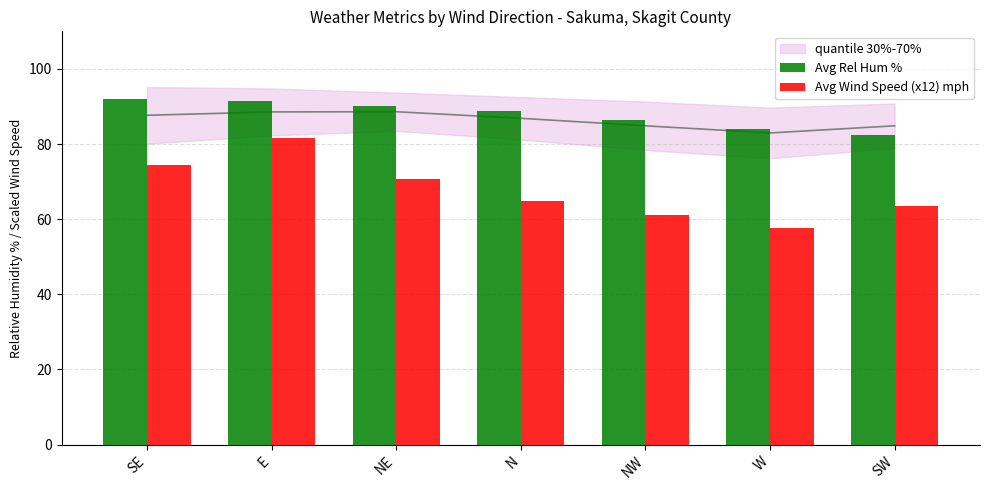

What is the sum of the Avg Rel Hum % values at W and NW?

170.4